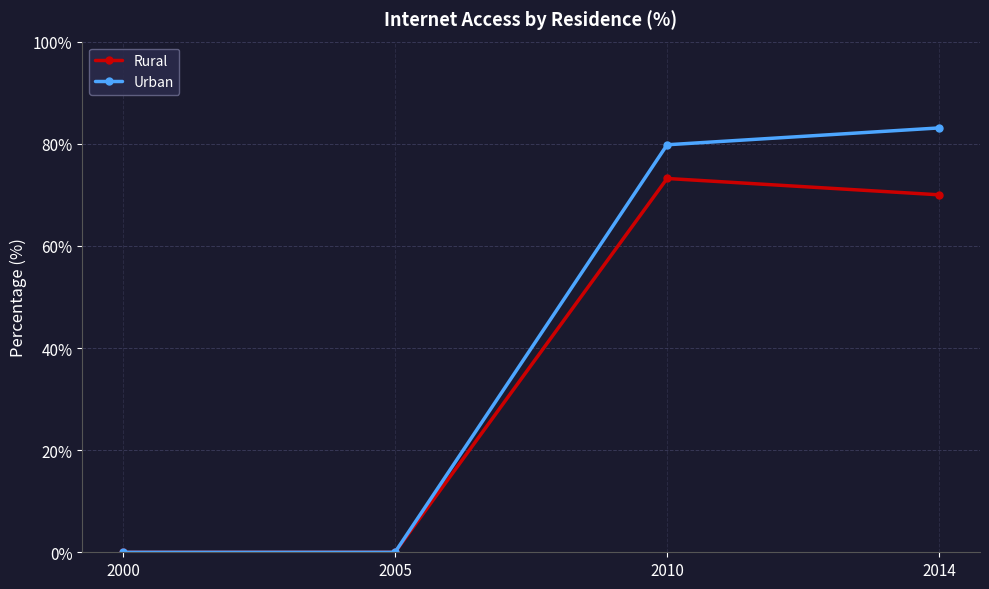

Does the chart have visible grid lines?

Yes